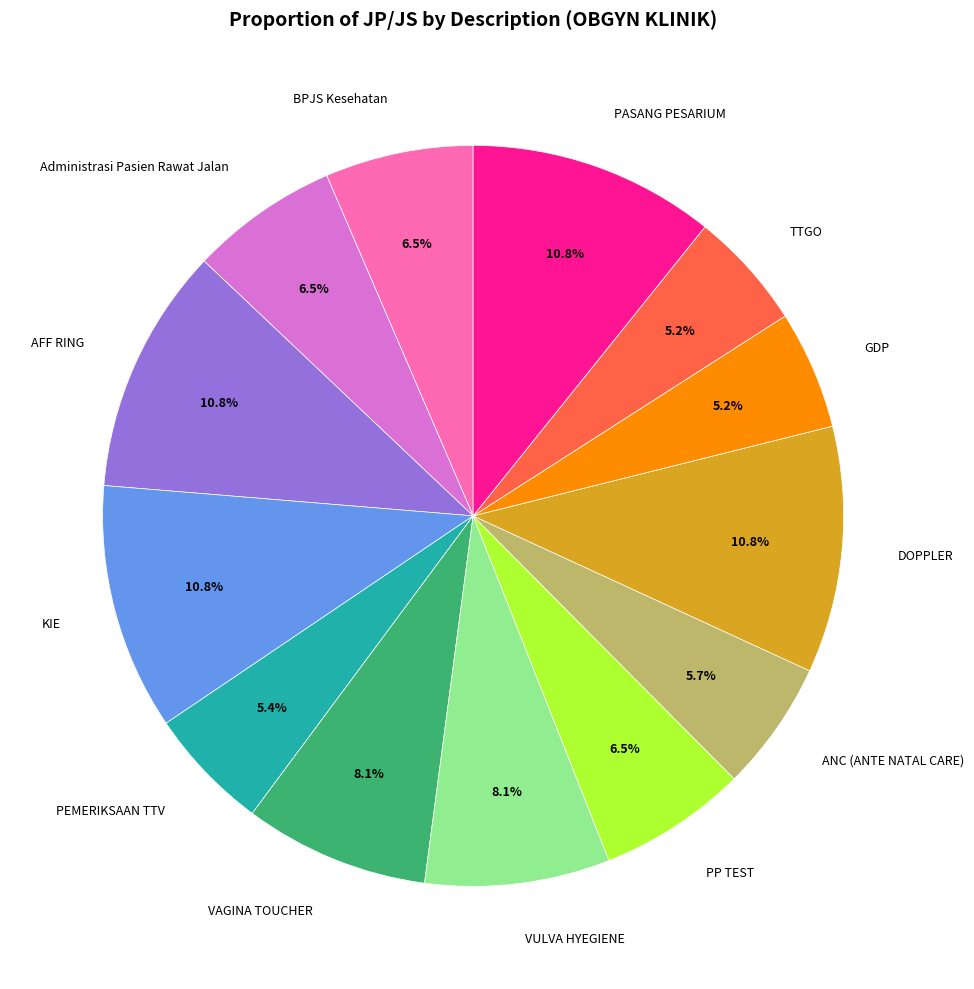

Is KIE the majority of the pie?

No